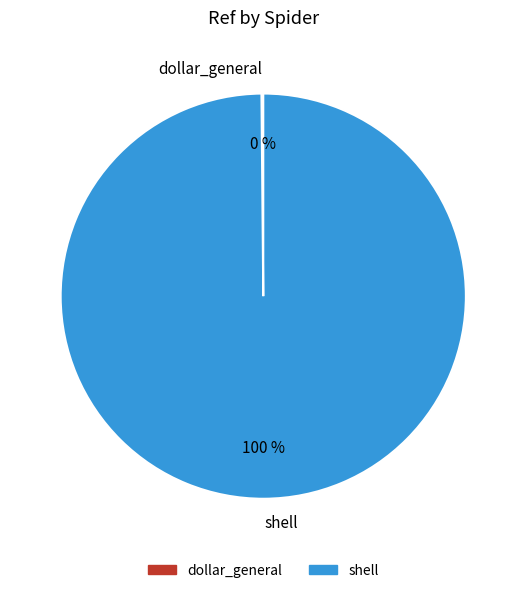

The shell slice represents 100% of the pie. True or false?

True